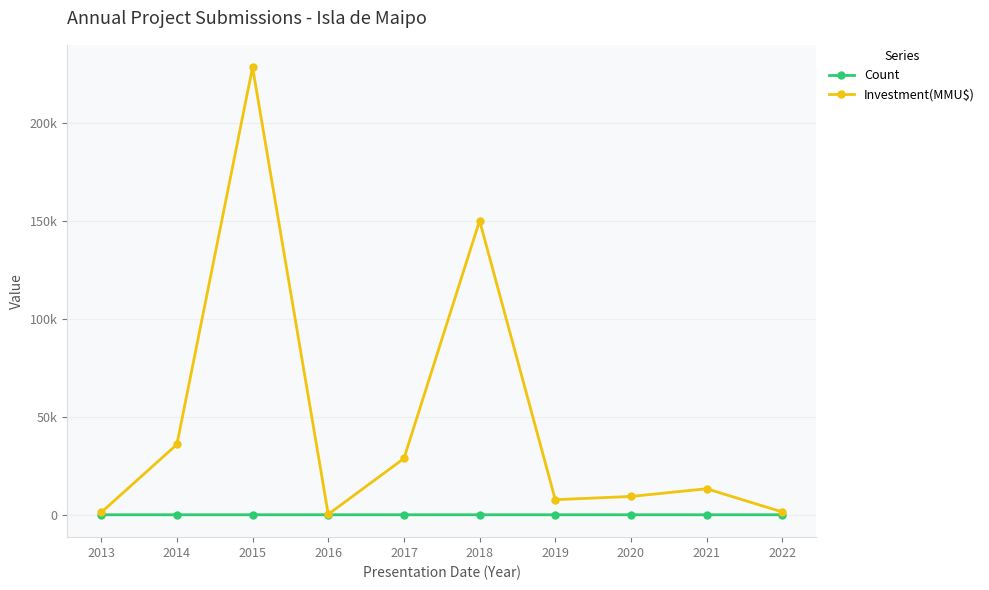

Does the chart display data point markers on the line(s)?

Yes